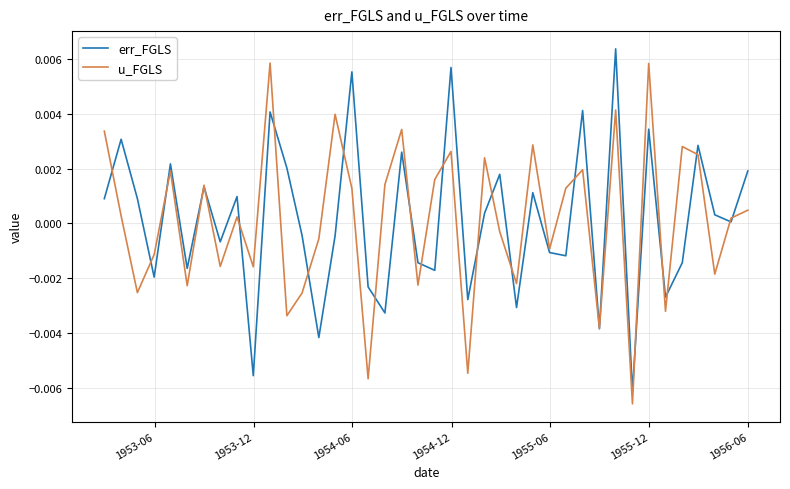

How many lines are shown in the chart?

2